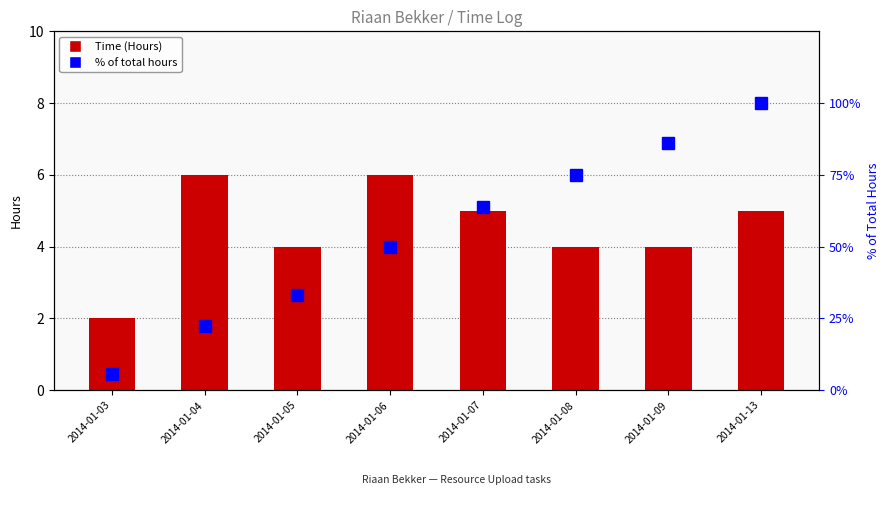

Which series has the largest total across all categories?

% of total hours